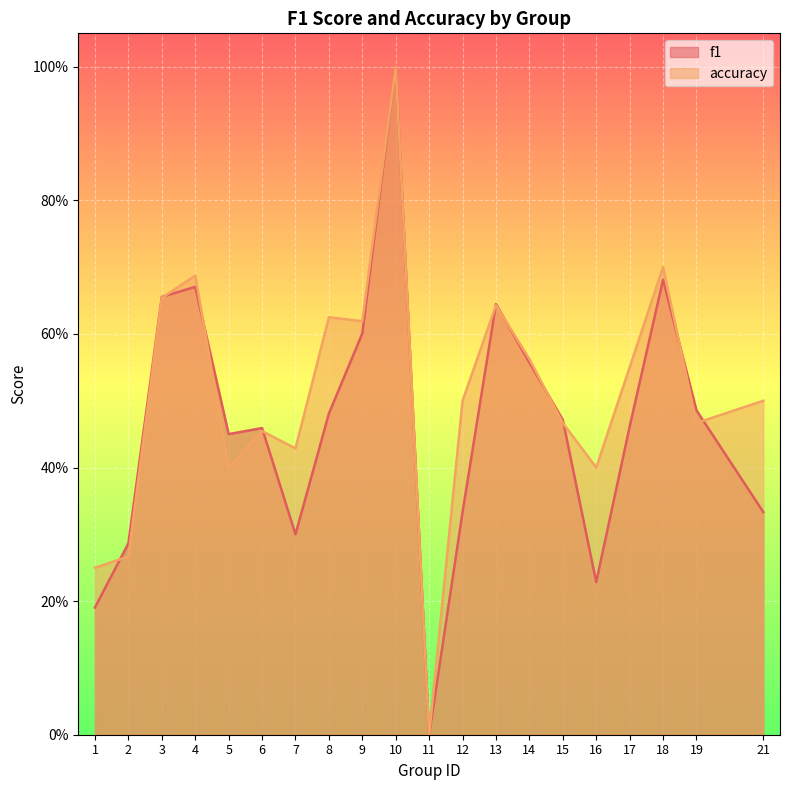

Which series has the largest total across all categories?

accuracy